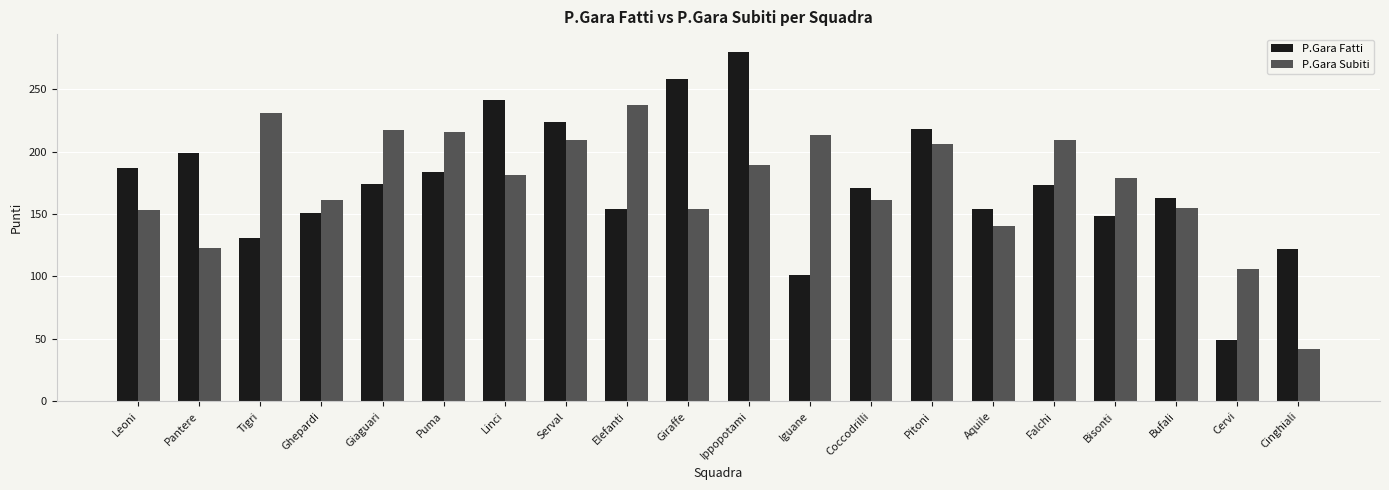

What is the highest value of the P.Gara Subiti series?

237